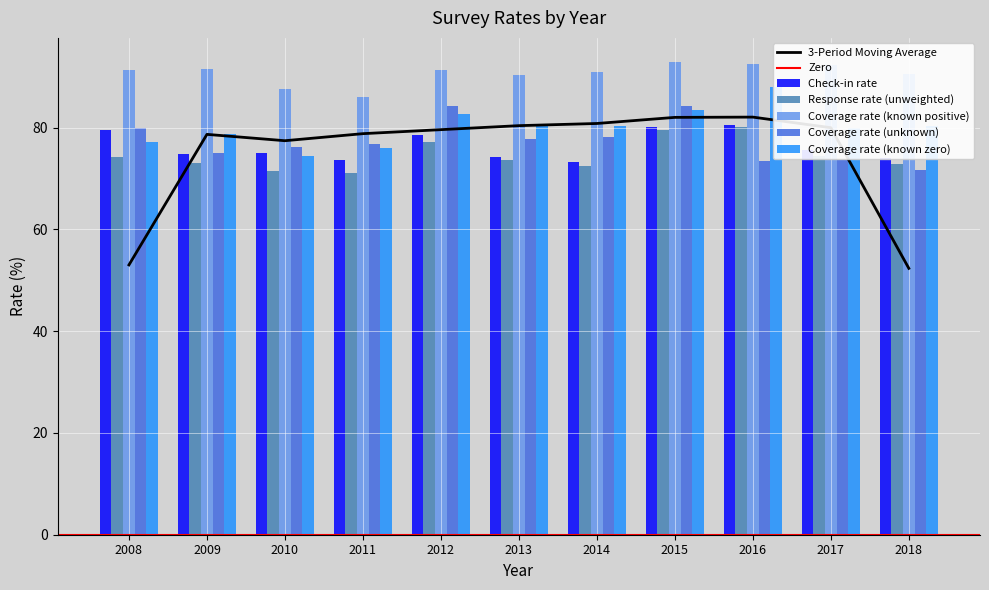

The value of Coverage rate (unknown) at 2013 is 77.7. True or false?

True